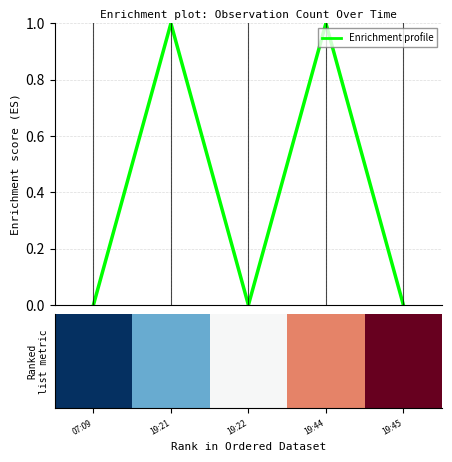

List the labels in order of value, smallest first.

07:09, 19:22, 19:45, 19:21, 19:44